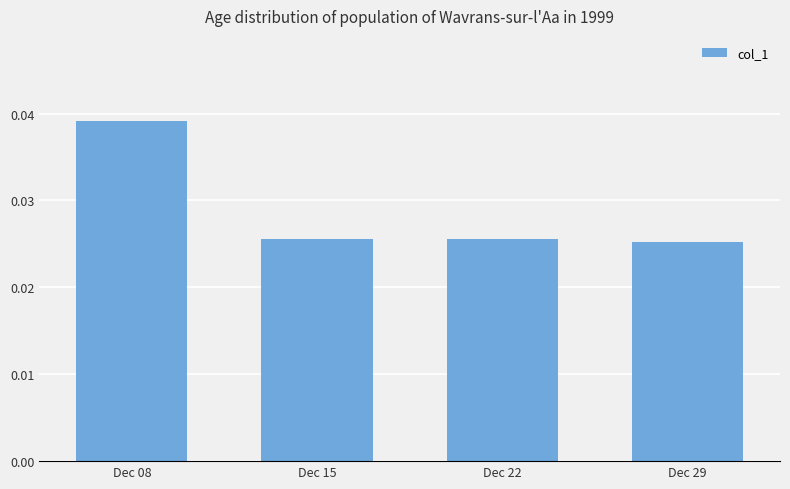

Which has a higher value, Dec 29 or Dec 08?

Dec 08